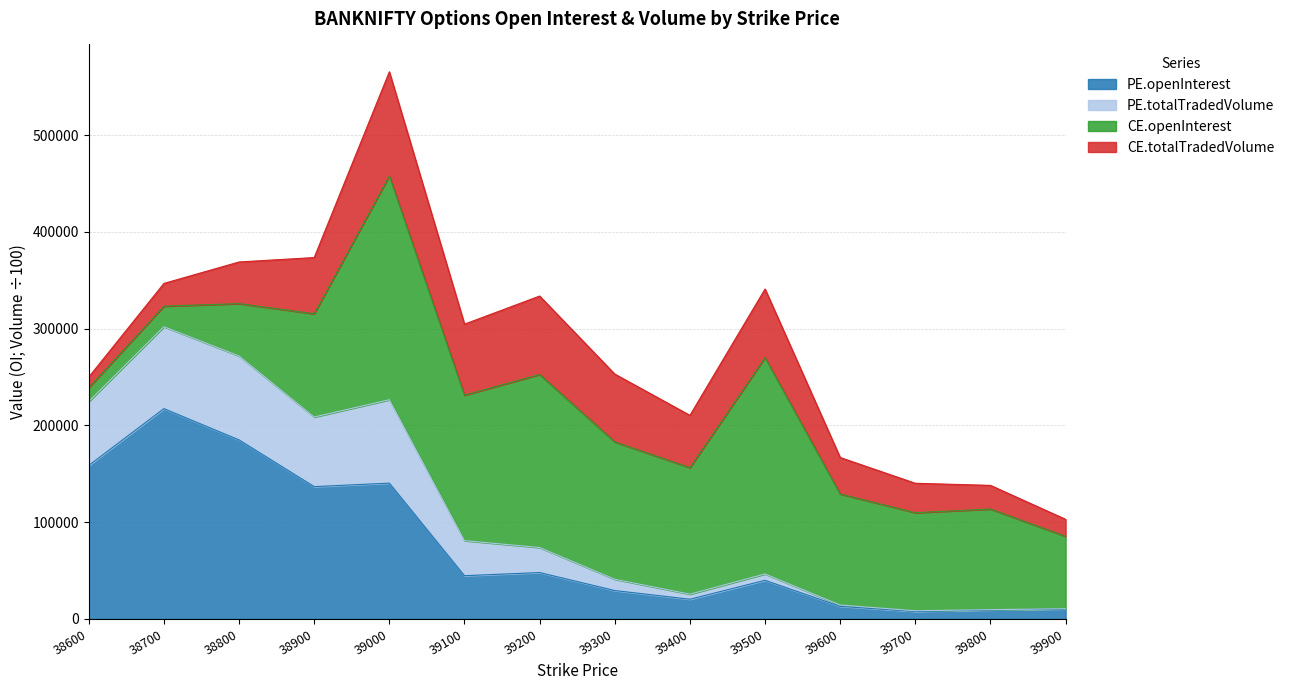

True or false: PE.openInterest has a value of 136742.0 at 38900.

True